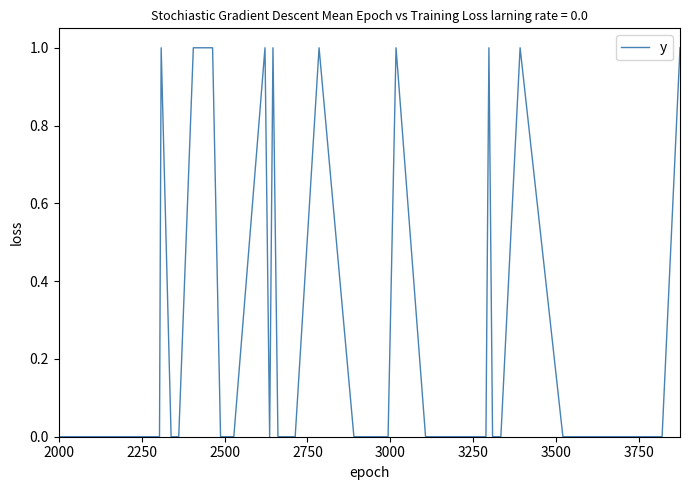

At which category does the chart reach its minimum across all series?

2000